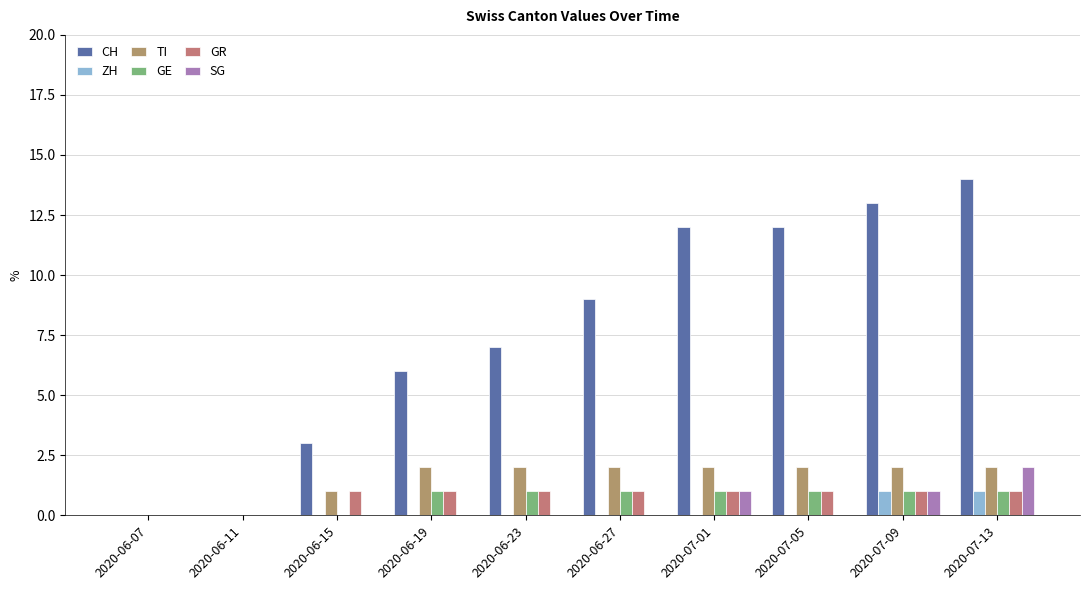

At which category does the chart reach its peak across all series?

2020-07-13